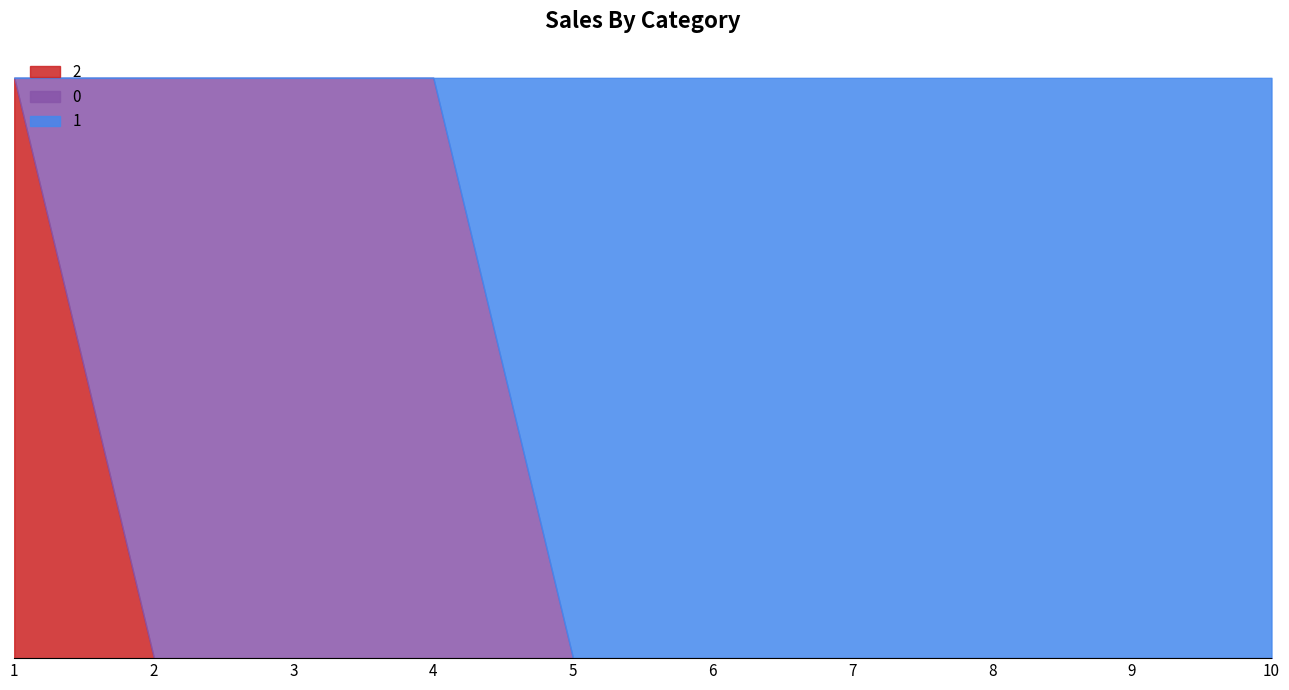

What is the average value of the 1 series?

1